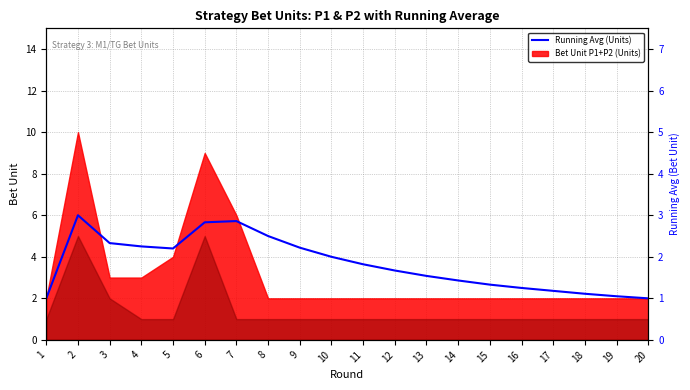

The value at 20 is 1.0. True or false?

True